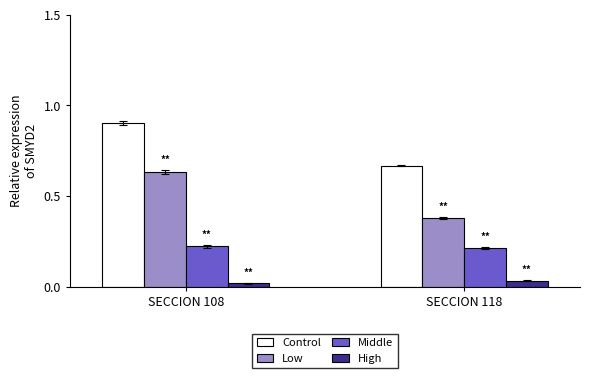

At which label is Control closest to 0?

SECCION 118